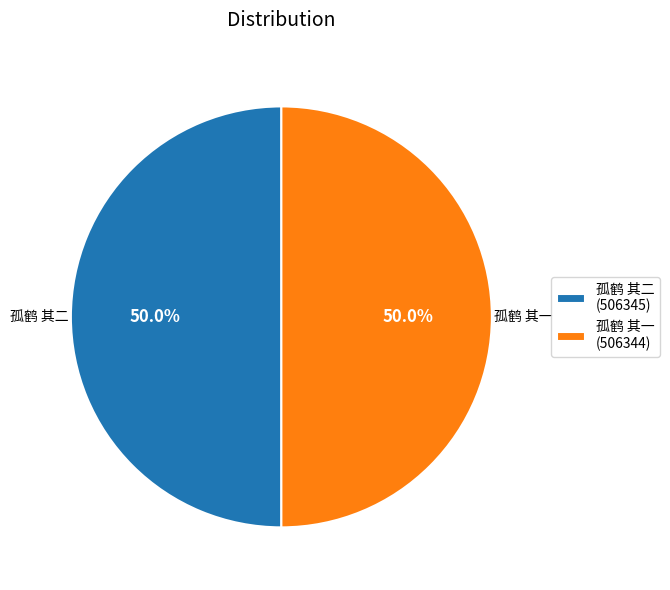

Is the sum of 孤鹤 其二 and 孤鹤 其一 greater than half?

Yes